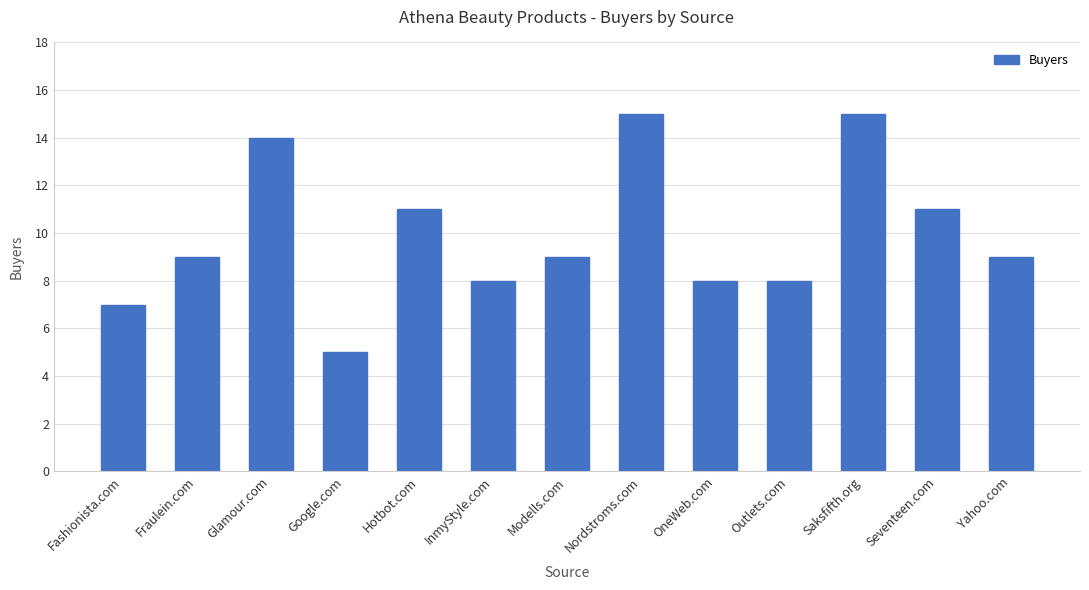

How many categories are shown in the chart?

13